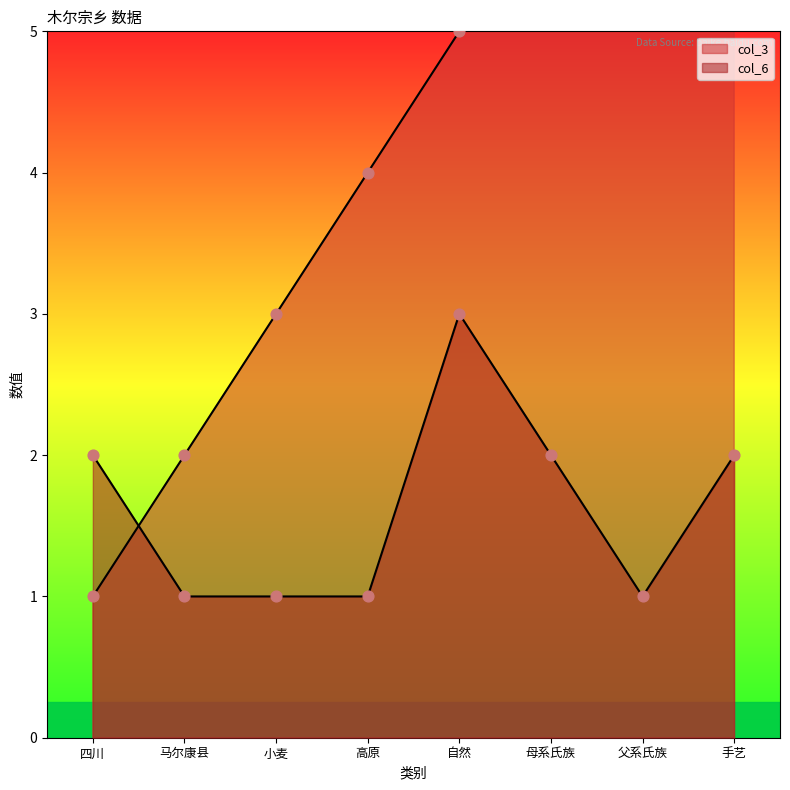

Is the value of col_3 at 自然 greater than the value of col_6 at 高原?

Yes